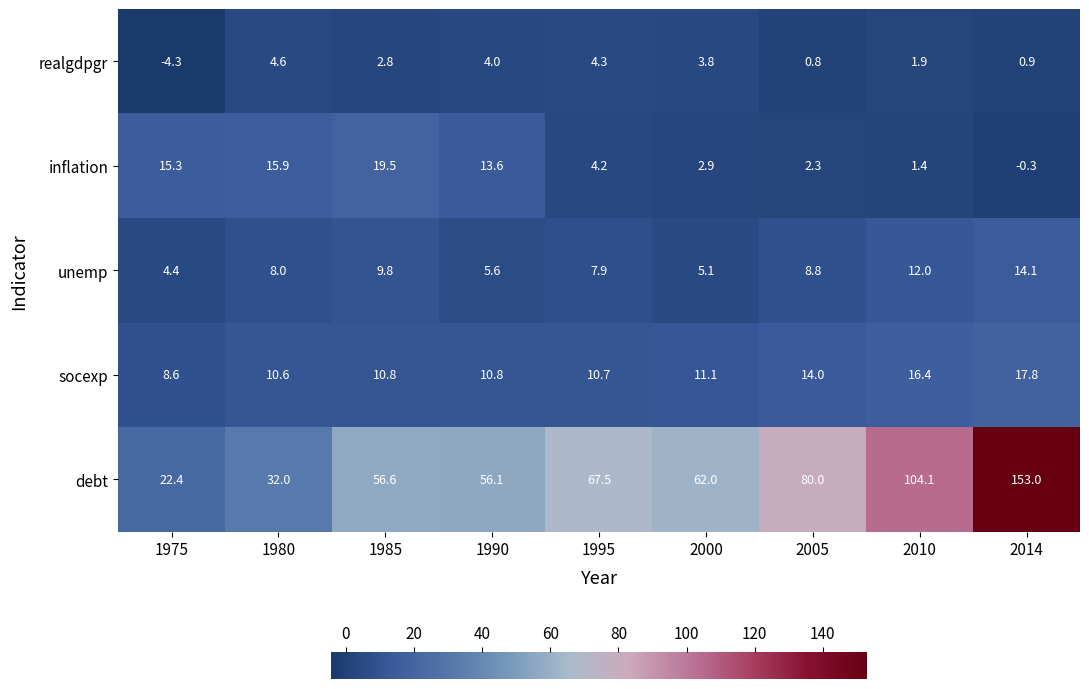

What is the total value across all series at 1985?

99.5